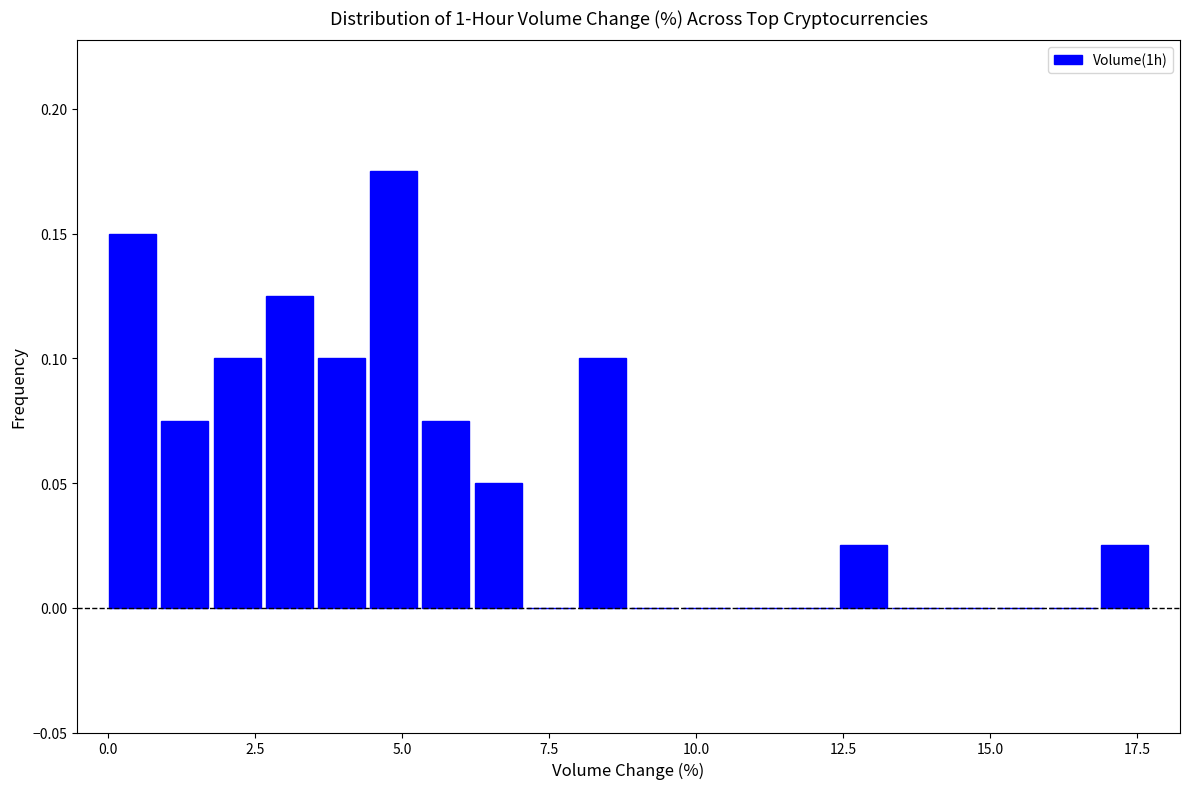

Around what value on the x-axis is the tallest bar? Give the approximate position of its centre, as read against the axis.

5.0